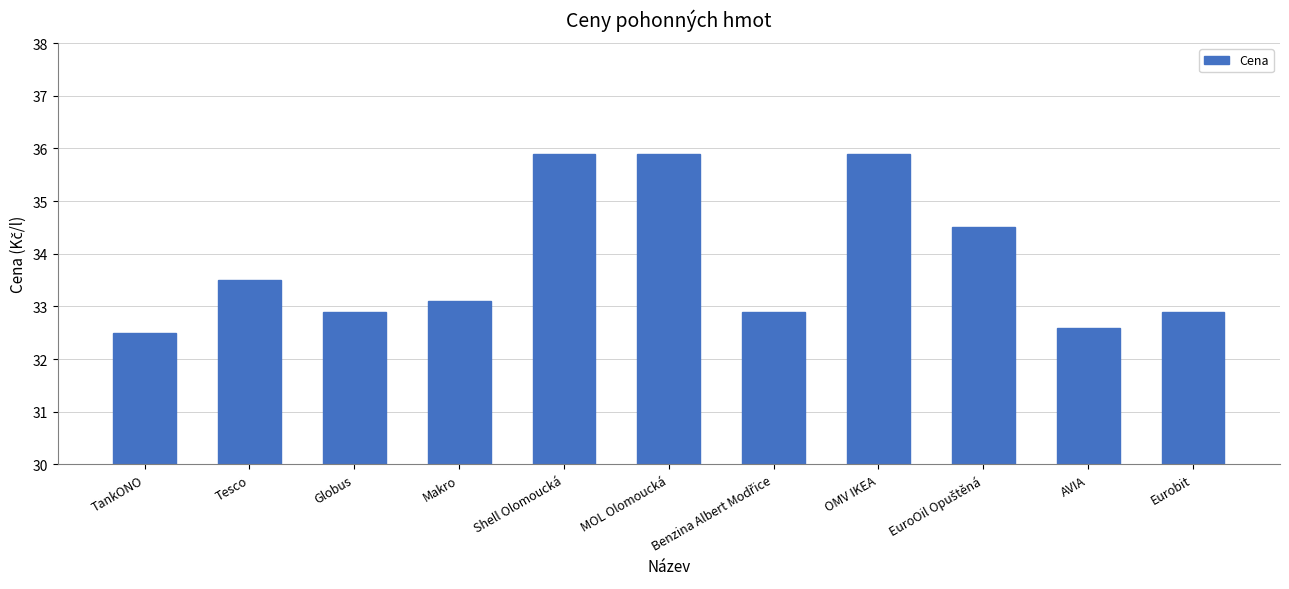

Does the chart contain any negative values?

No